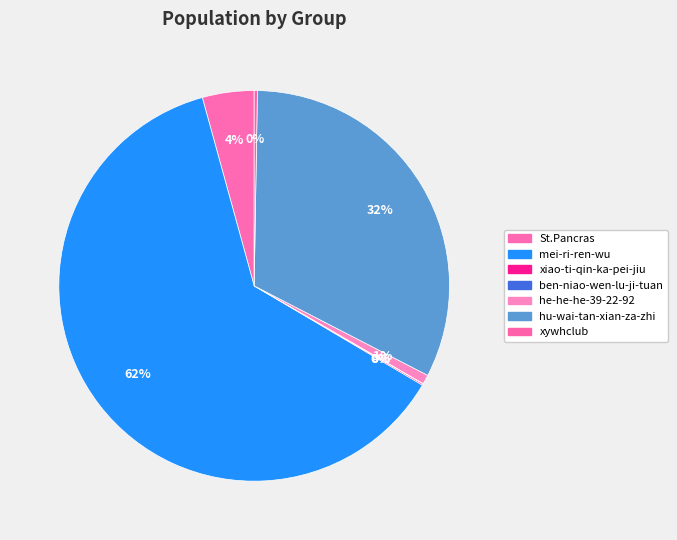

To the nearest percent, what is the average slice percentage?

14%